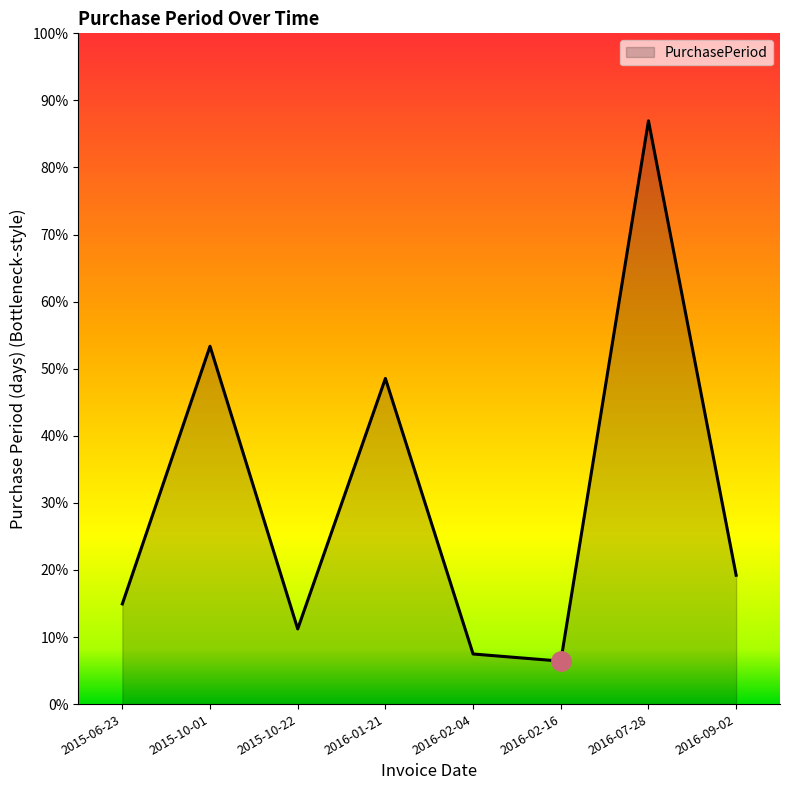

Rank the categories by value from highest to lowest.

2016-07-28, 2015-10-01, 2016-01-21, 2016-09-02, 2015-06-23, 2015-10-22, 2016-02-04, 2016-02-16